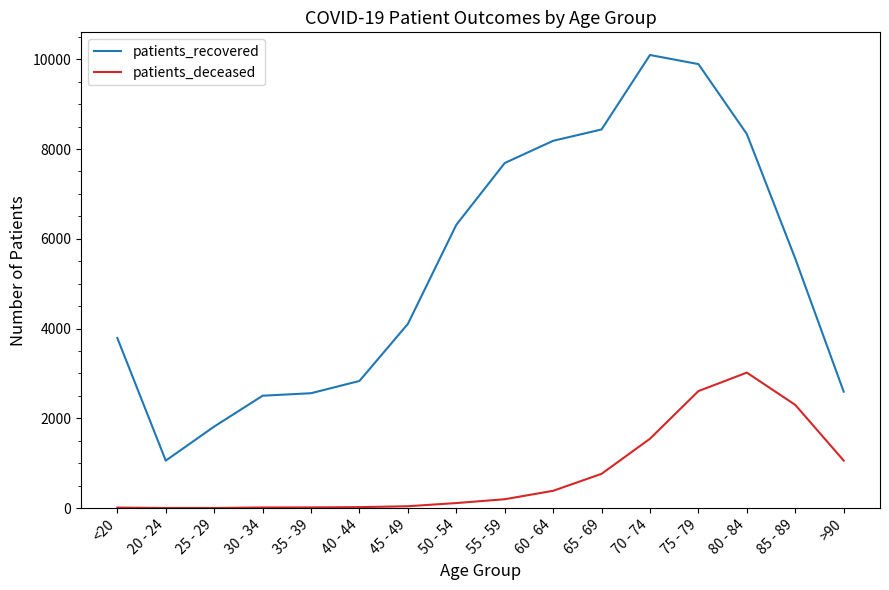

How many series are shown in this chart?

2